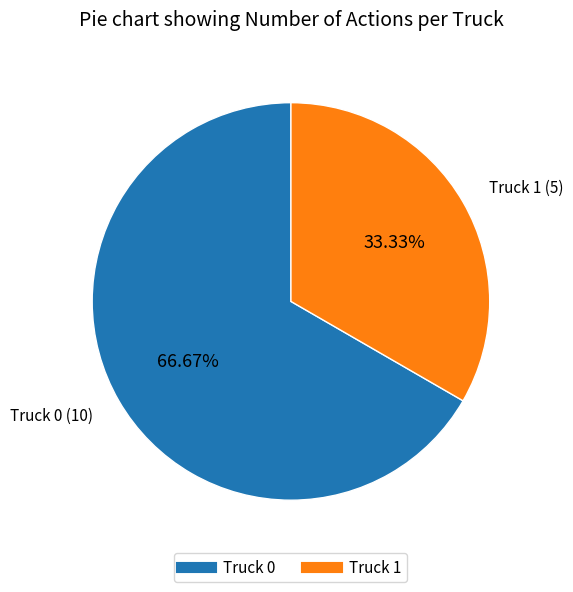

To the nearest percent, what portion does Truck 0 represent?

67%